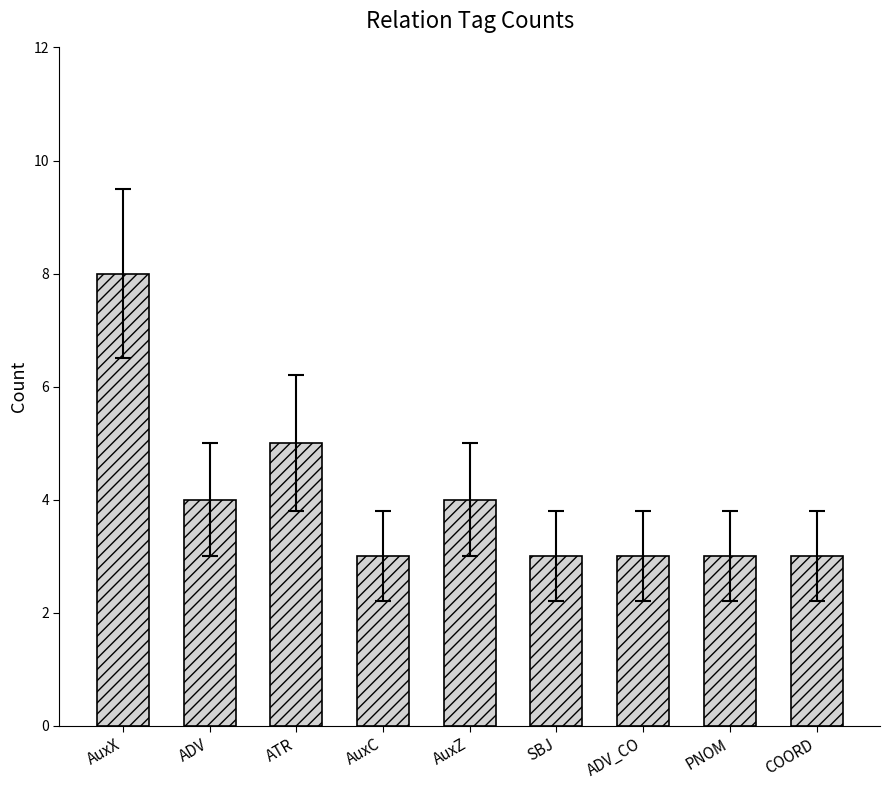

The value at ADV is 4. True or false?

True